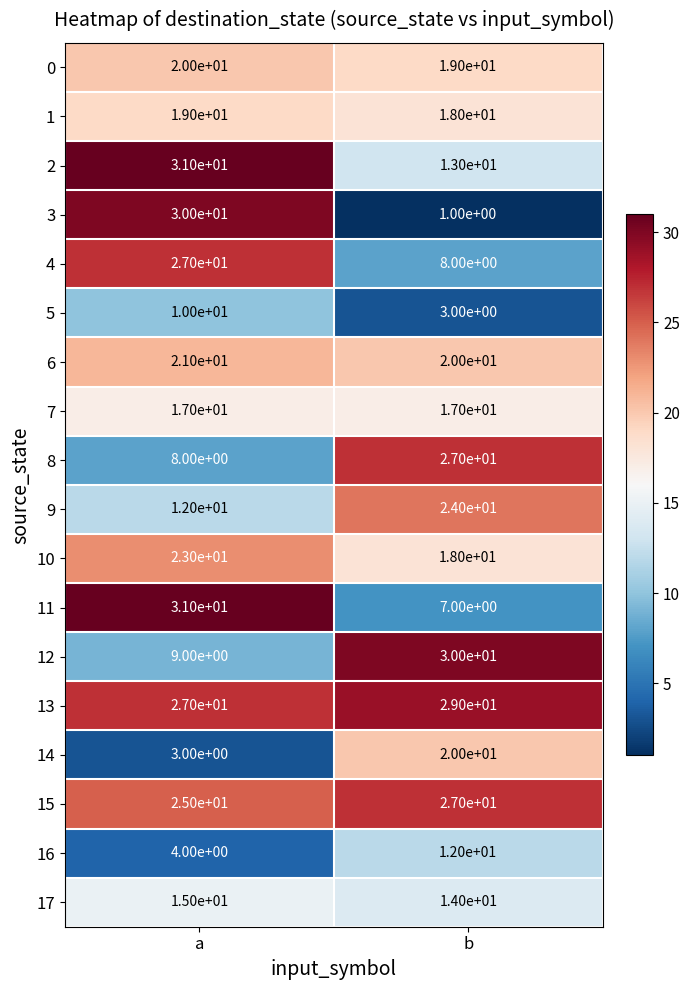

What is the average value of the 7 series?

17